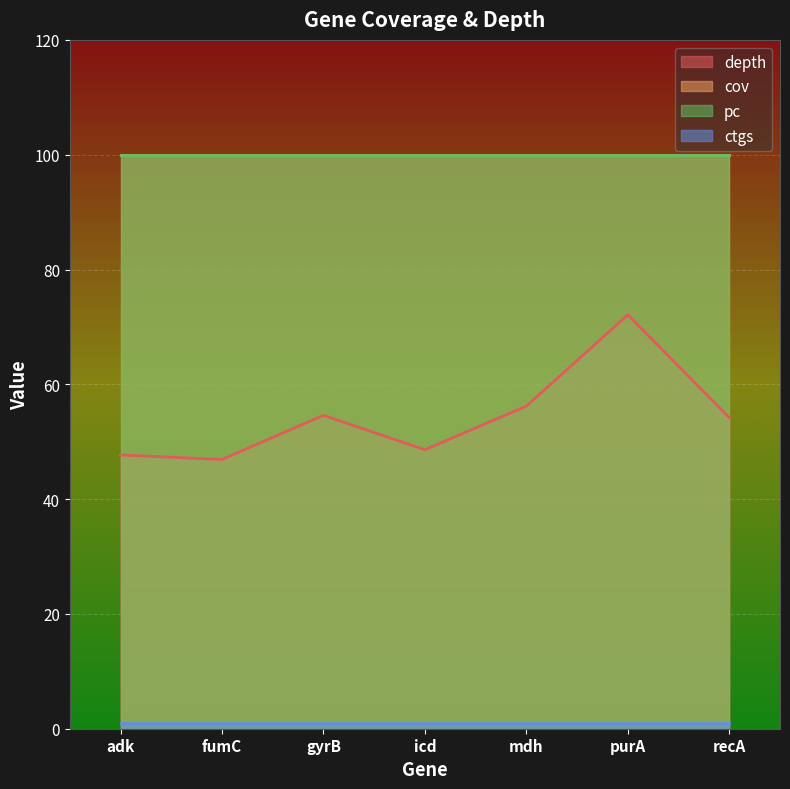

True or false: pc and depth intersect in this chart.

False